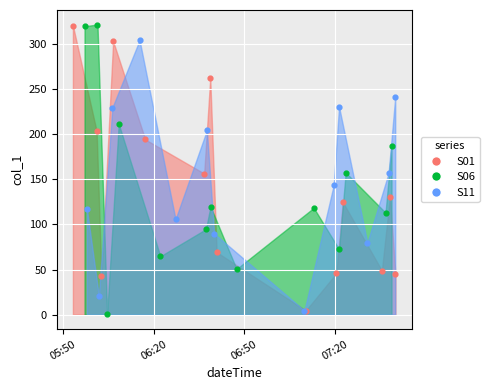

Approximately how many times larger is the value at 35 compared to 17?

0.8